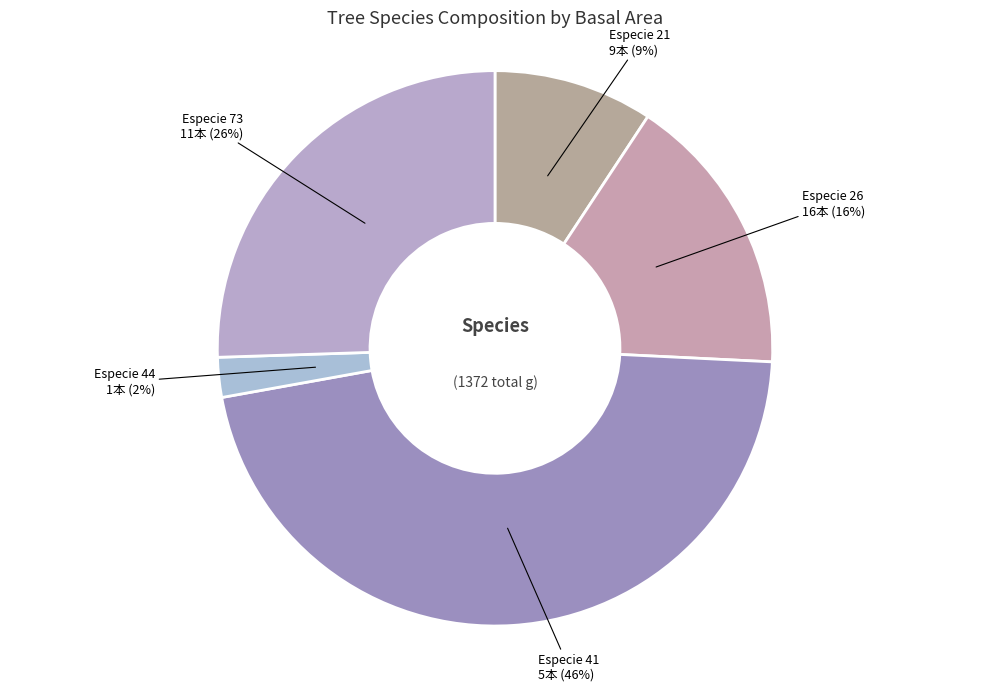

How many slices are in this pie chart?

5